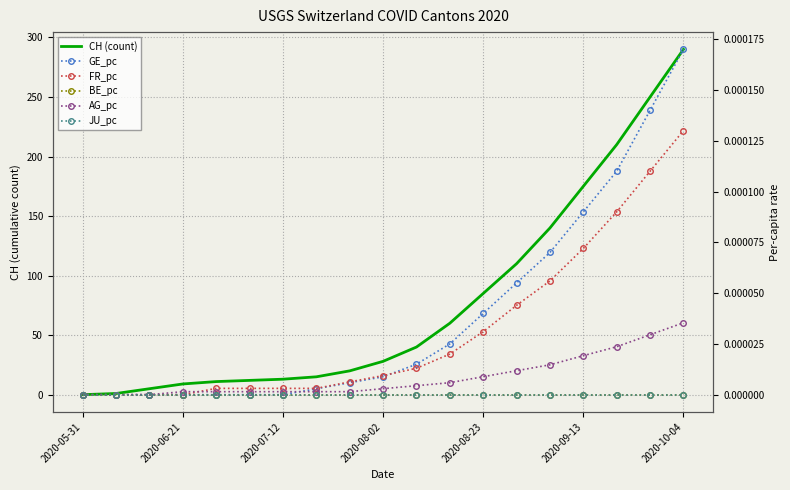

Which label corresponds to the smallest value in the chart?

2020-05-31